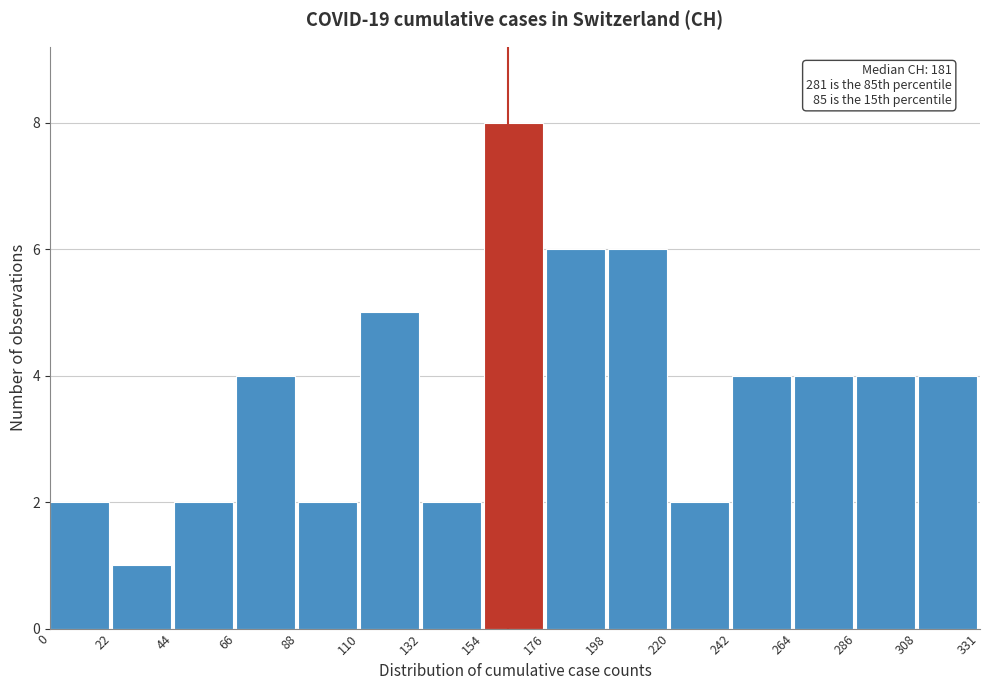

Which range on the x-axis has the tallest bar?

154 to 176